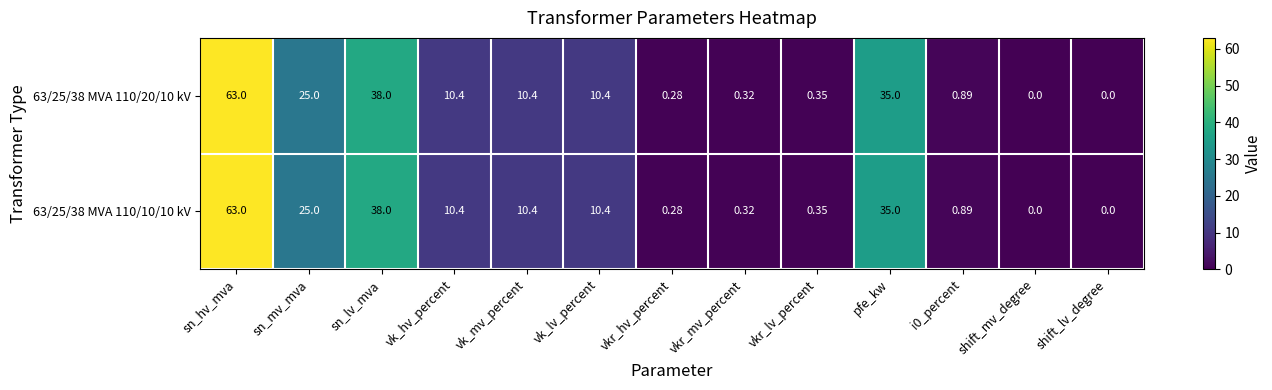

At which label does 63/25/38 MVA 110/10/10 kV first exceed 10?

sn_hv_mva